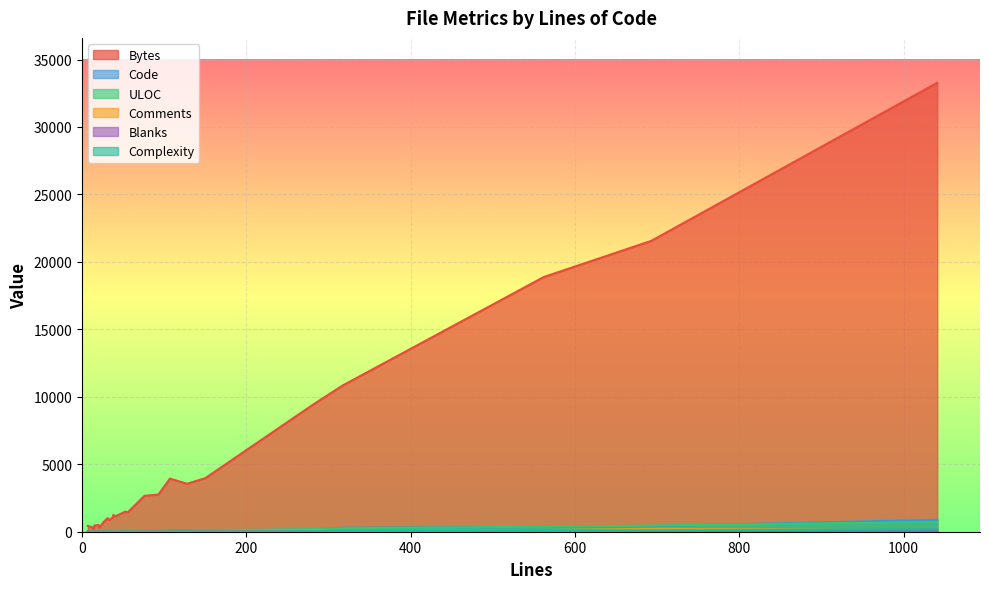

Reading right to left, transcribe all the data shown in this chart.

Bytes: 33277	21561	18877	10831	9453	3970	3554	3934	2759	2661	1456	1454	1499	1151	1240	1084	998	864	1007	698	296	504	459	132	311	434
Code: 881	419	355	294	159	81	107	89	57	40	41	46	42	17	25	10	29	20	22	19	10	14	11	5	5	5
ULOC: 734	458	370	257	194	94	88	71	61	60	38	44	36	33	31	29	29	24	24	18	11	15	13	6	11	6
Comments: 94	208	117	15	92	43	3	5	19	24	3	3	2	20	7	21	5	4	2	2	0	2	1	0	5	0
Blanks: 66	66	90	8	31	26	18	13	17	12	12	5	9	4	6	7	2	9	7	5	2	4	3	2	3	2
Complexity: 172	86	66	55	27	21	19	16	0	2	6	7	10	2	7	0	0	5	7	4	0	2	2	0	0	0